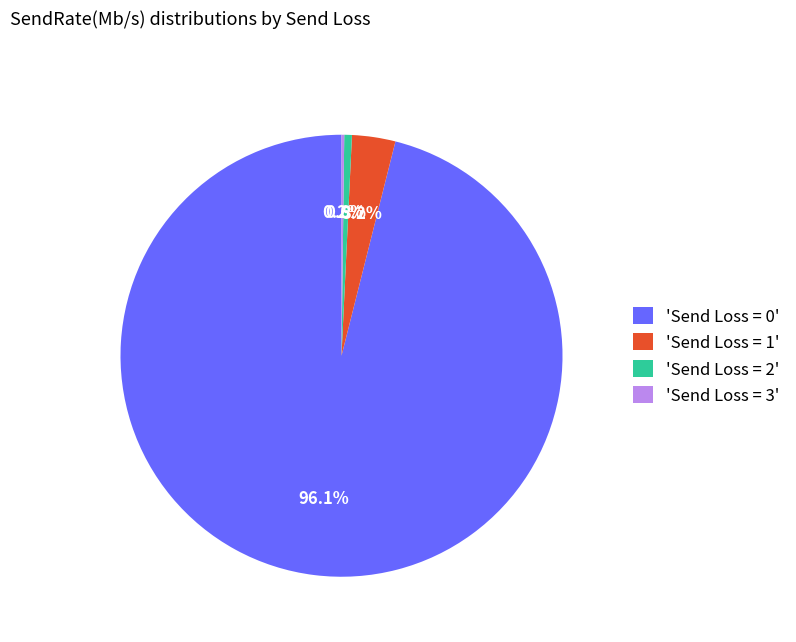

What portion of the pie excludes 'Send Loss = 1'?

96.8%